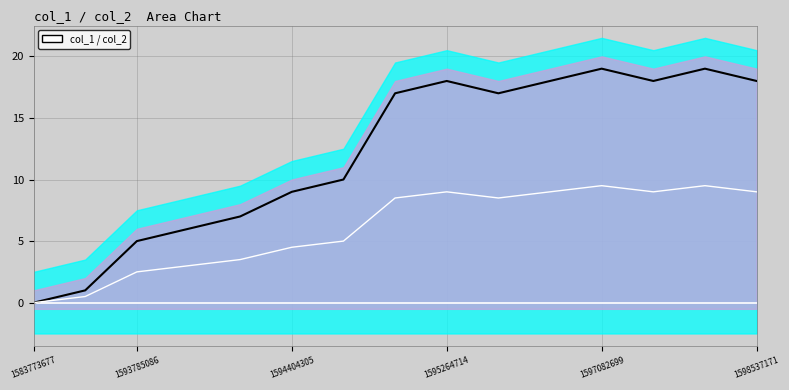

How many categories are shown in the chart?

15